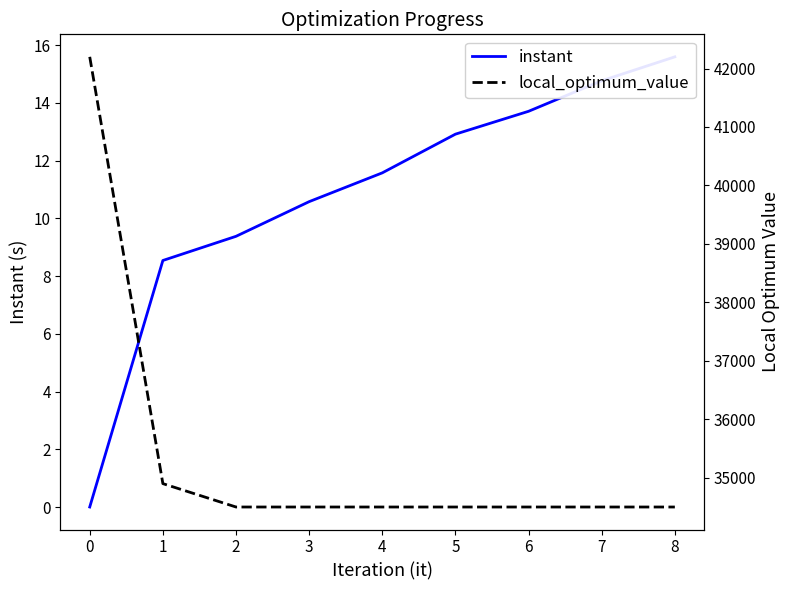

What is the sum of all instant values?

97.1